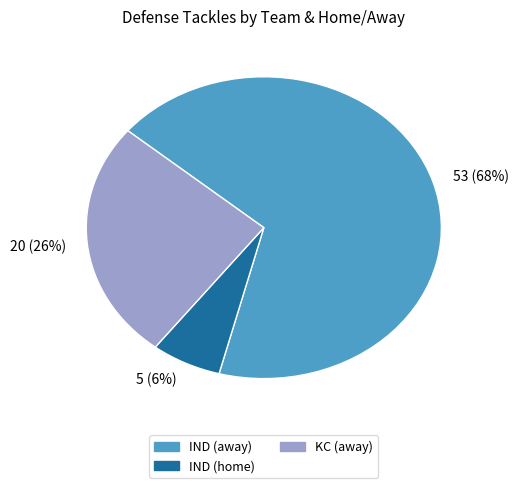

The 5 (6%) slice represents 1% of the pie. True or false?

False